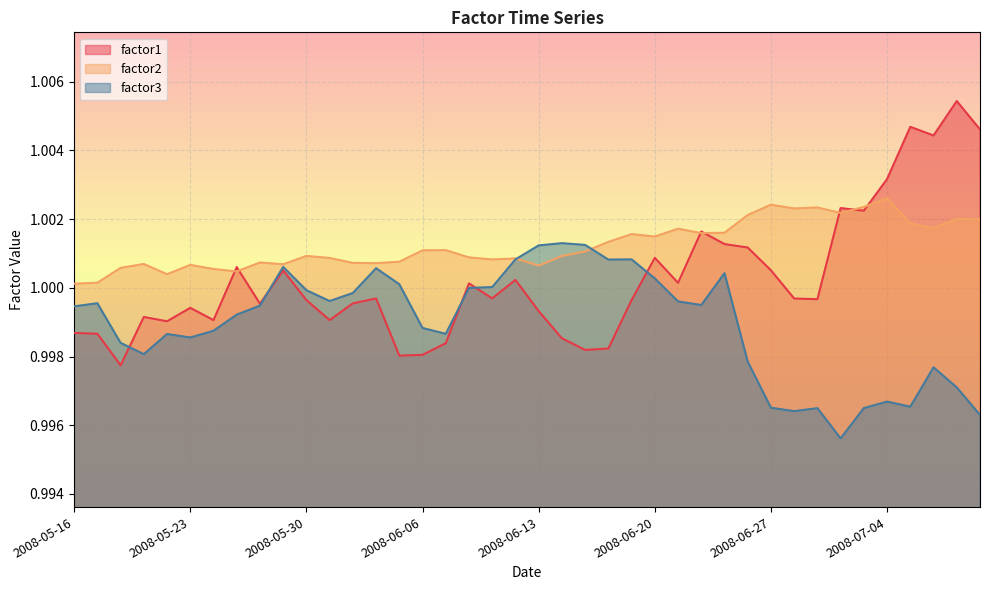

What is the greatest value displayed?

1.0